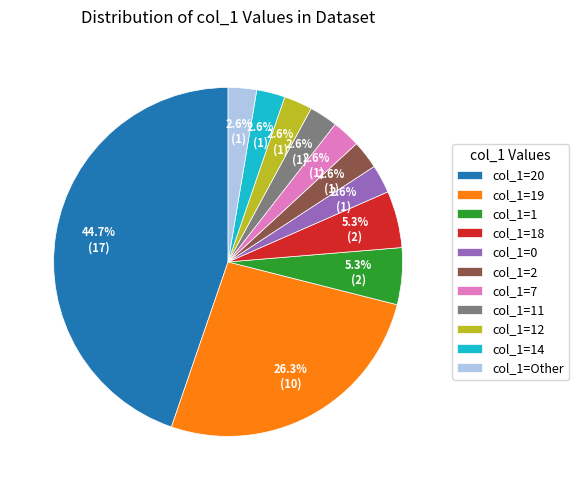

Do col_1=Other and col_1=11 together represent more than half of the pie?

No